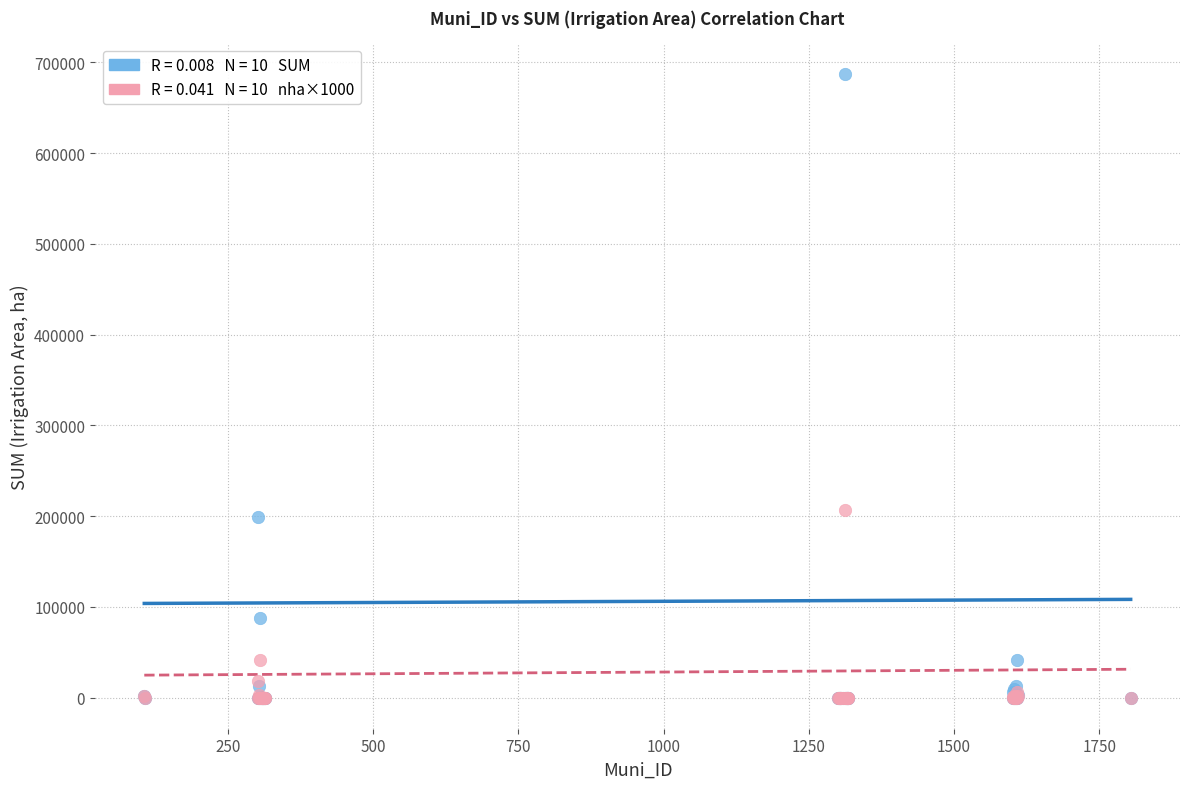

Across all series, what Y value is closest to 343523?

206568.7